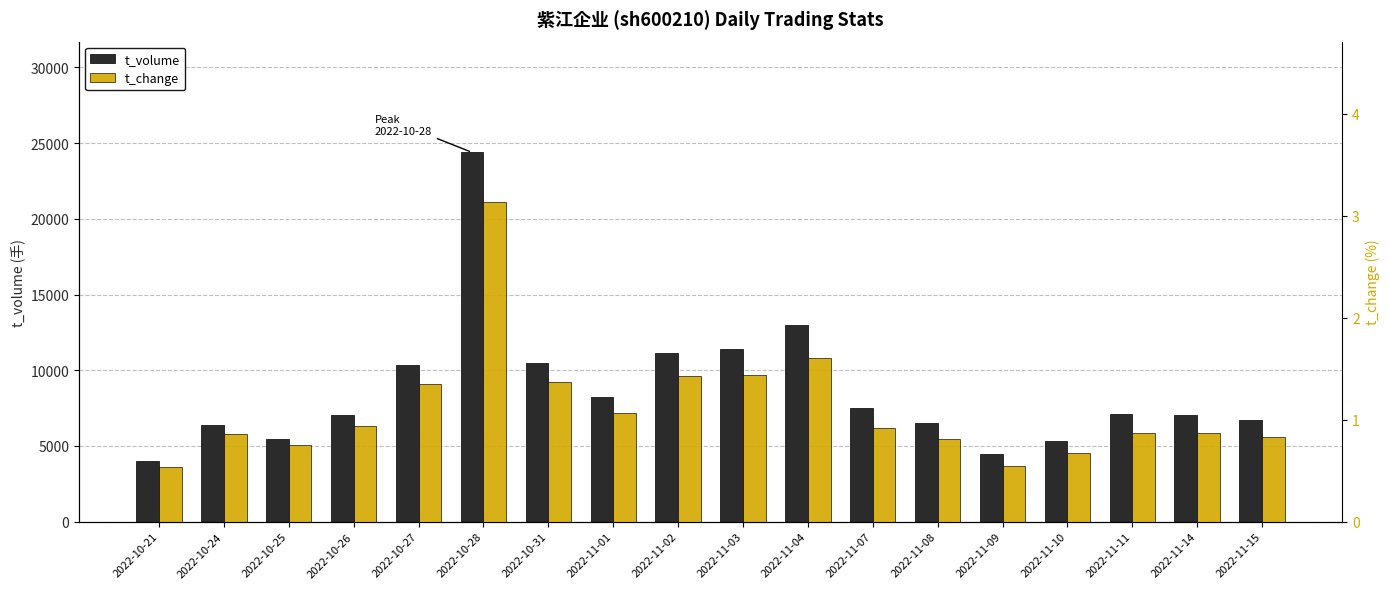

Is it true that t_change equals 0.6 at 2022-11-09?

True